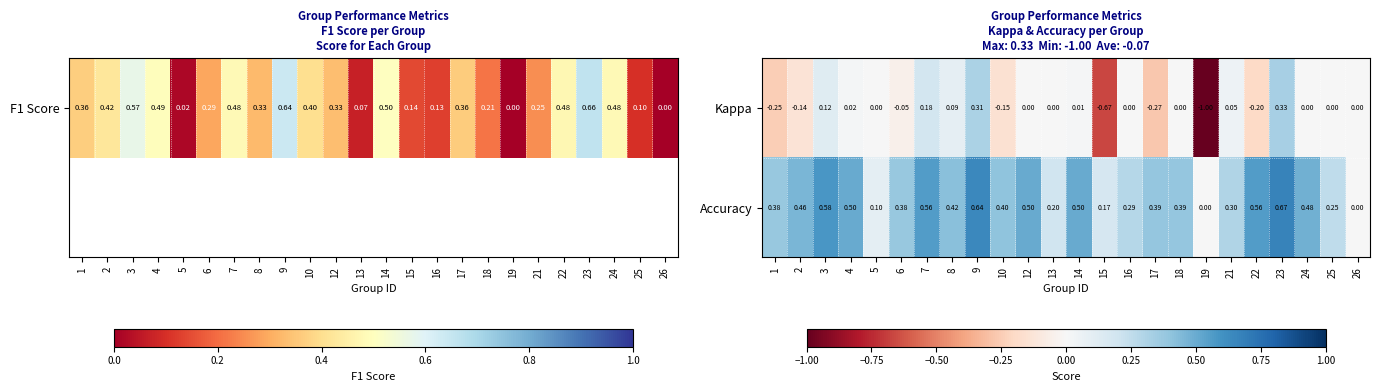

Which series has the largest total across all categories?

Accuracy